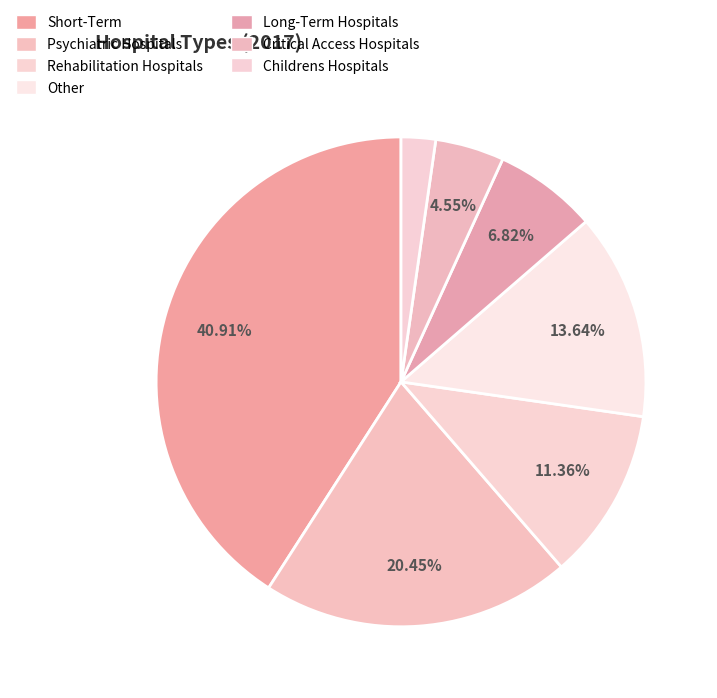

Rank the categories by value from highest to lowest.

Short-Term, Psychiatric Hospitals, Other, Rehabilitation Hospitals, Long-Term Hospitals, Critical Access Hospitals, Childrens Hospitals